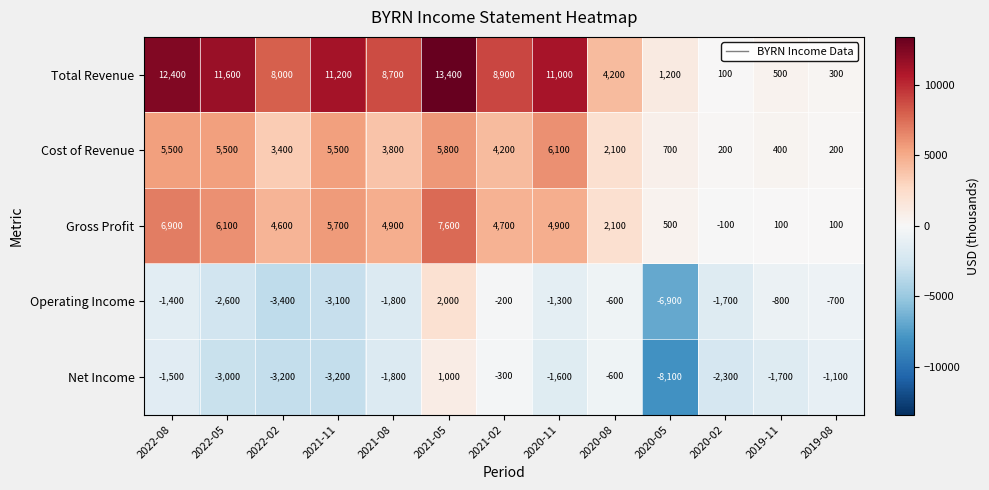

Is it true that Net Income equals -131 at 2020-08?

False